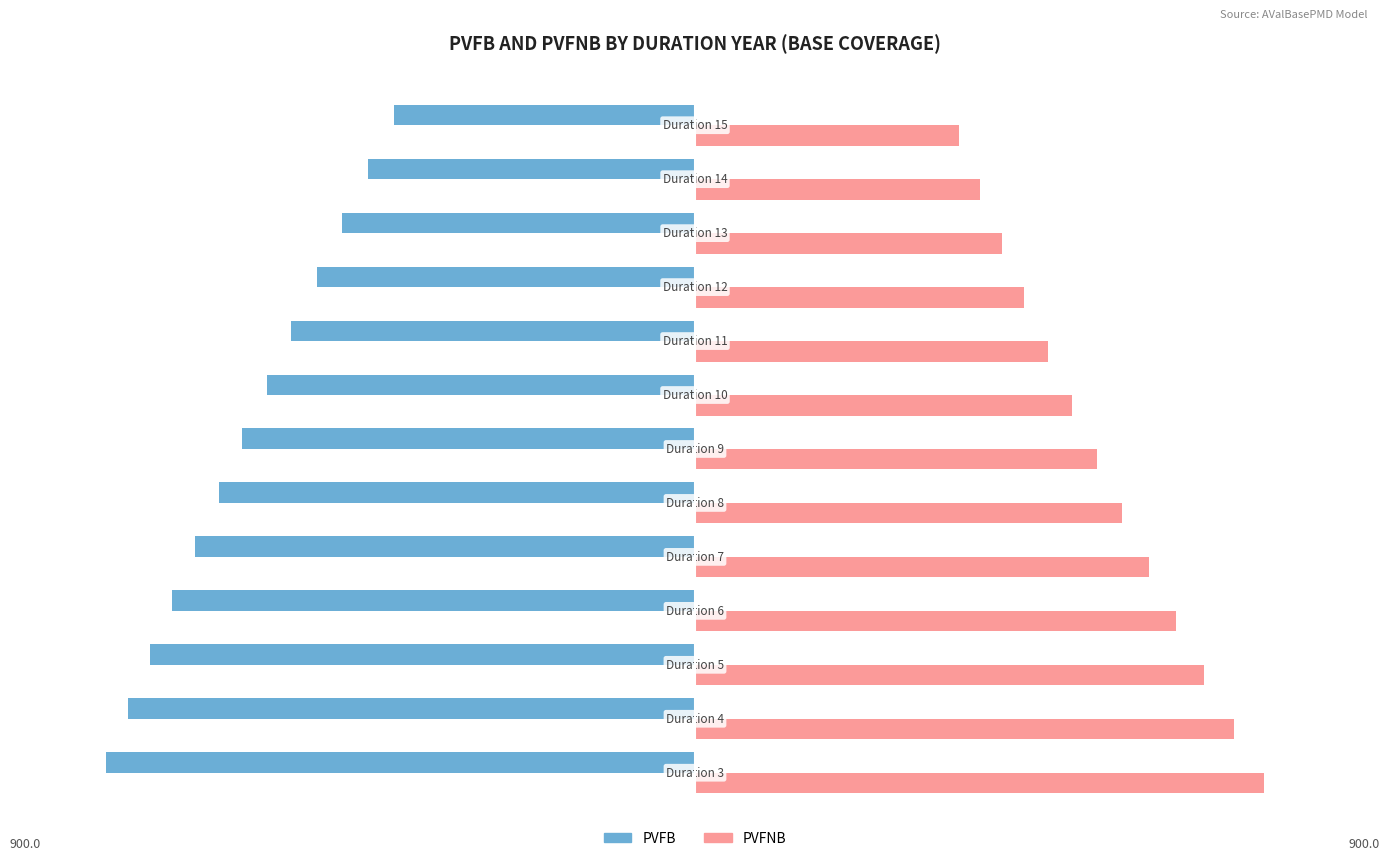

What is the difference between the second highest and second lowest values in the PVFB series?

315.8